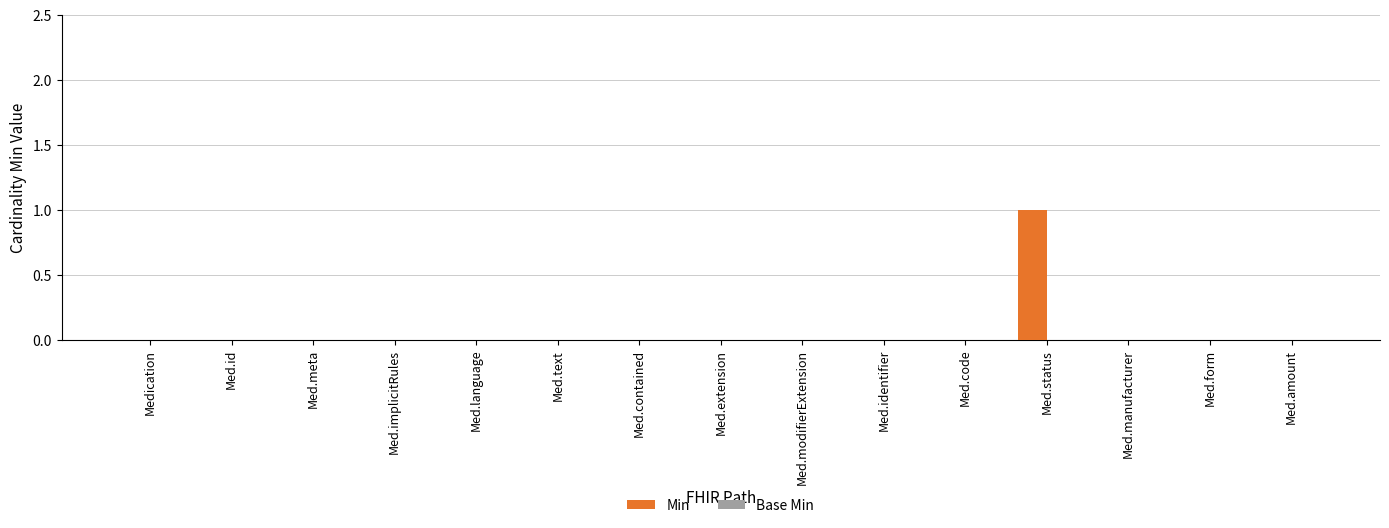

Reading left to right, extract all data points from this chart.

Medication=0	Med.id=0	Med.meta=0	Med.implicitRules=0	Med.language=0	Med.text=0	Med.contained=0	Med.extension=0	Med.modifierExtension=0	Med.identifier=0	Med.code=0	Med.status=1	Med.manufacturer=0	Med.form=0	Med.amount=0